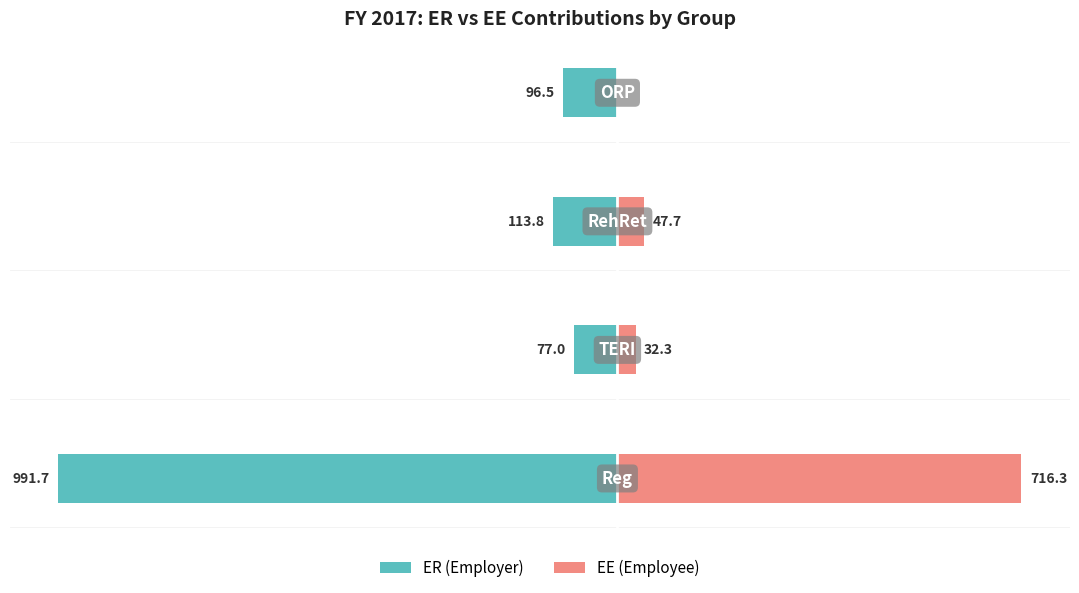

How many bars are there in total?

8